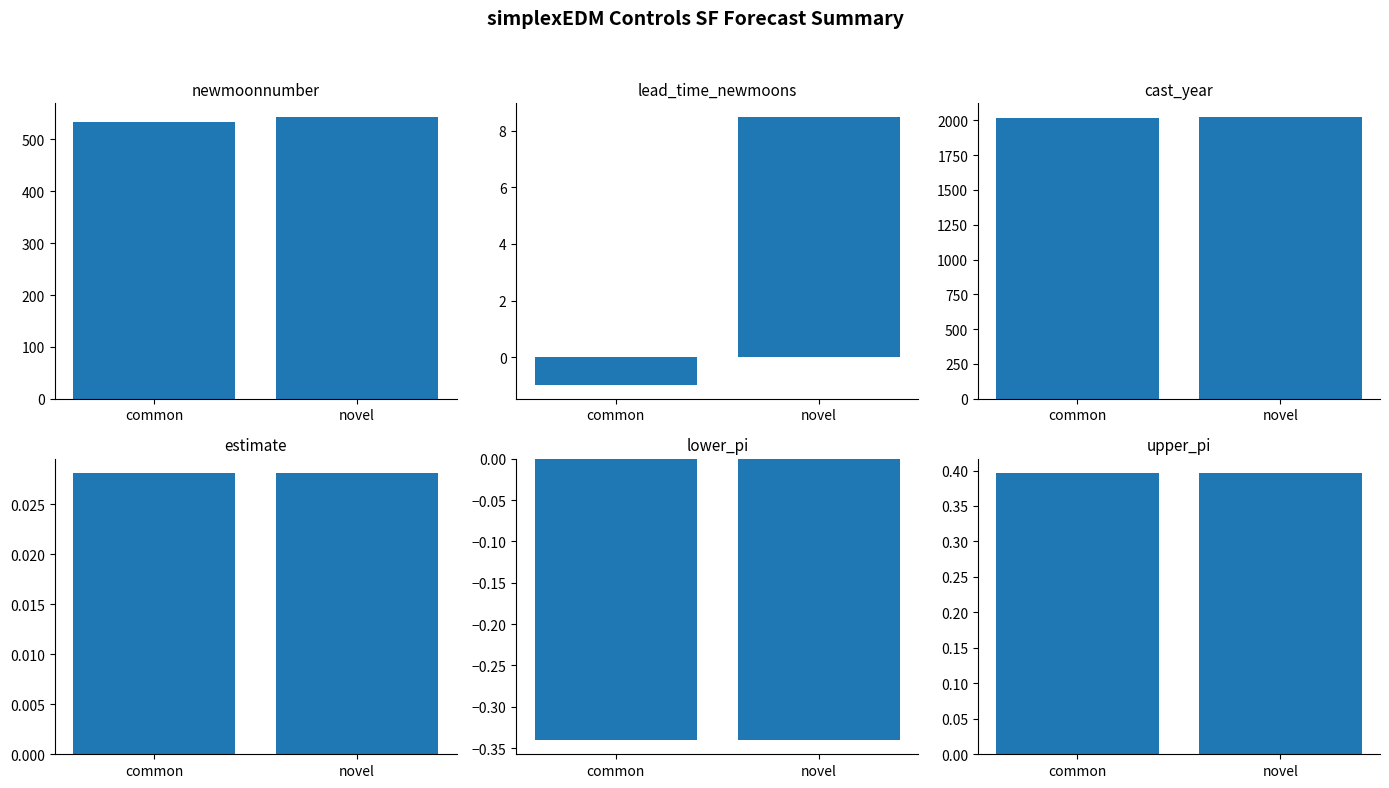

True or false: estimate has a value of 0.0 at novel.

False